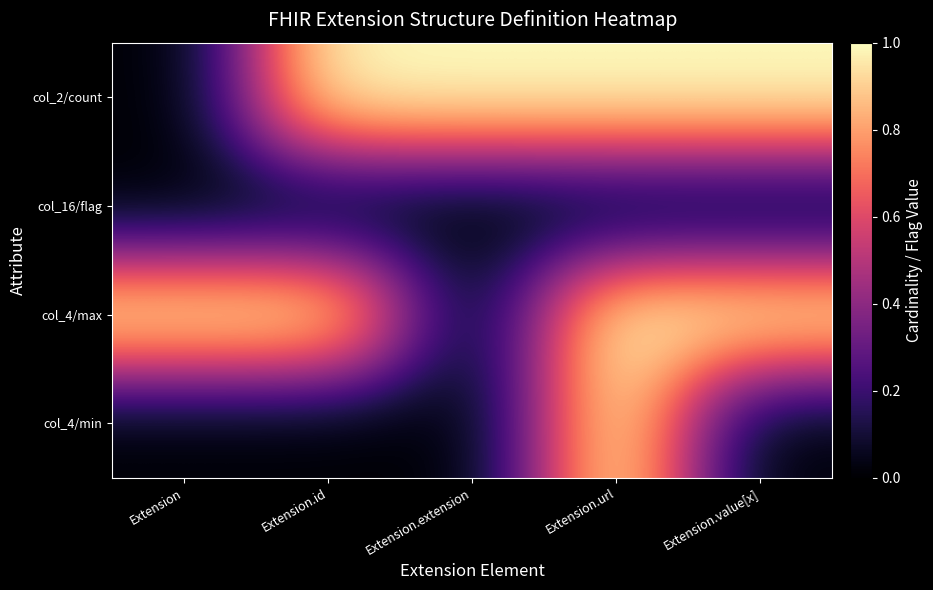

Reading left to right, list all the values displayed in this chart.

col_4/min: Extension=0	Extension.id=0	Extension.extension=0	Extension.url=1	Extension.value[x]=0
col_4/max: Extension=1	Extension.id=1	Extension.extension=0	Extension.url=1	Extension.value[x]=1
col_16/flag: Extension=0	Extension.id=0	Extension.extension=0	Extension.url=0	Extension.value[x]=0
col_2/count: Extension=0	Extension.id=1	Extension.extension=1	Extension.url=1	Extension.value[x]=1